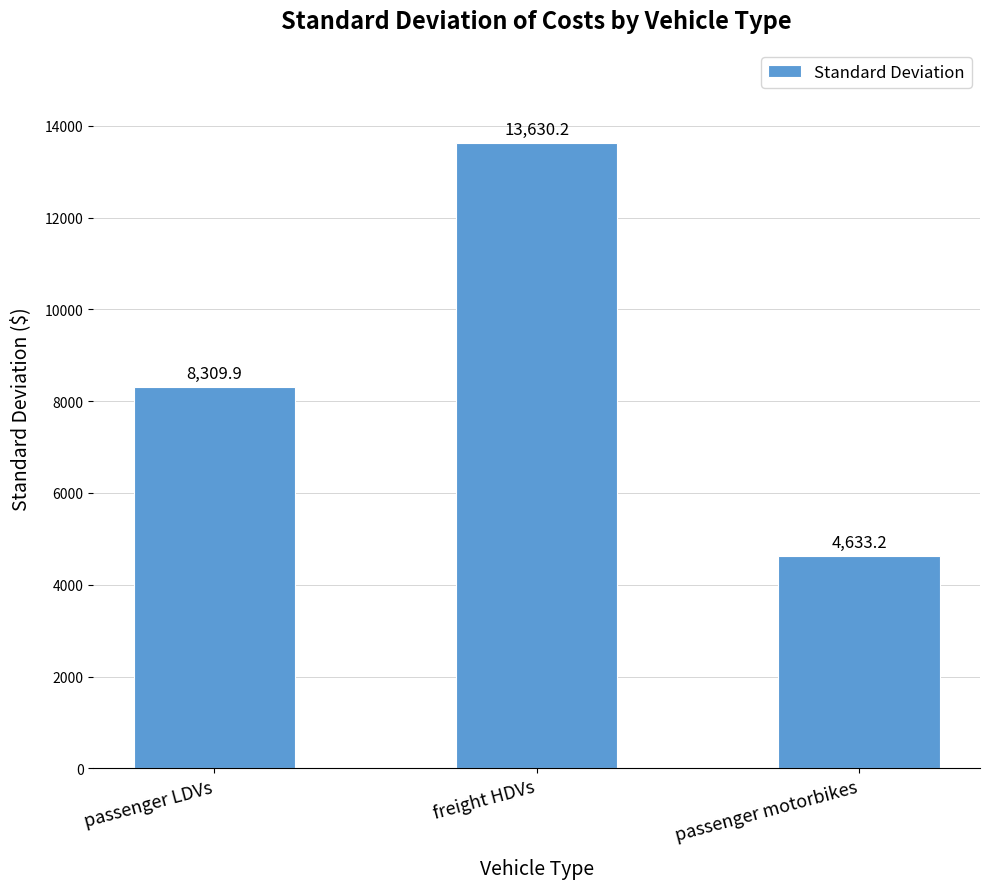

What is the label of the 2nd bar from the left?

freight HDVs